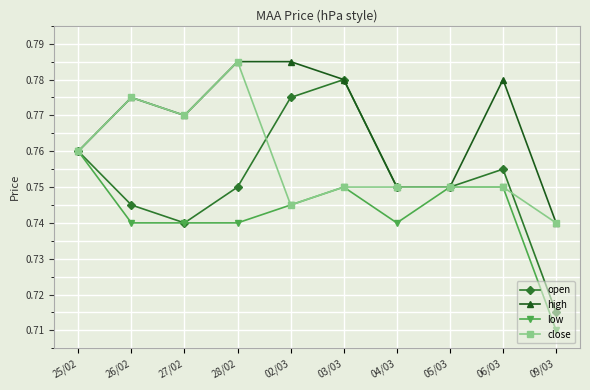

The value of open at 02/03 is 0.5. True or false?

False